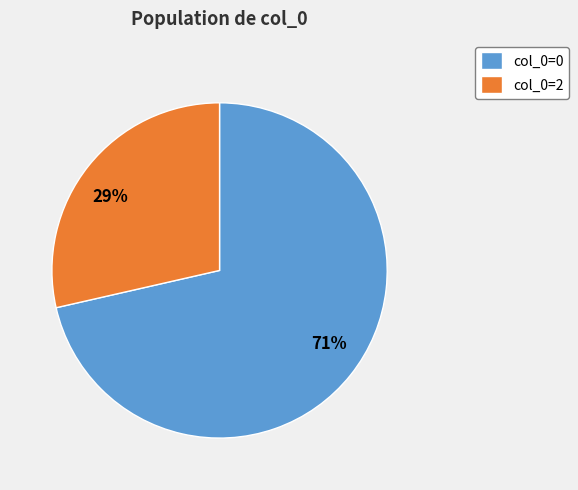

Is it true that 29% is 15% of the pie?

False